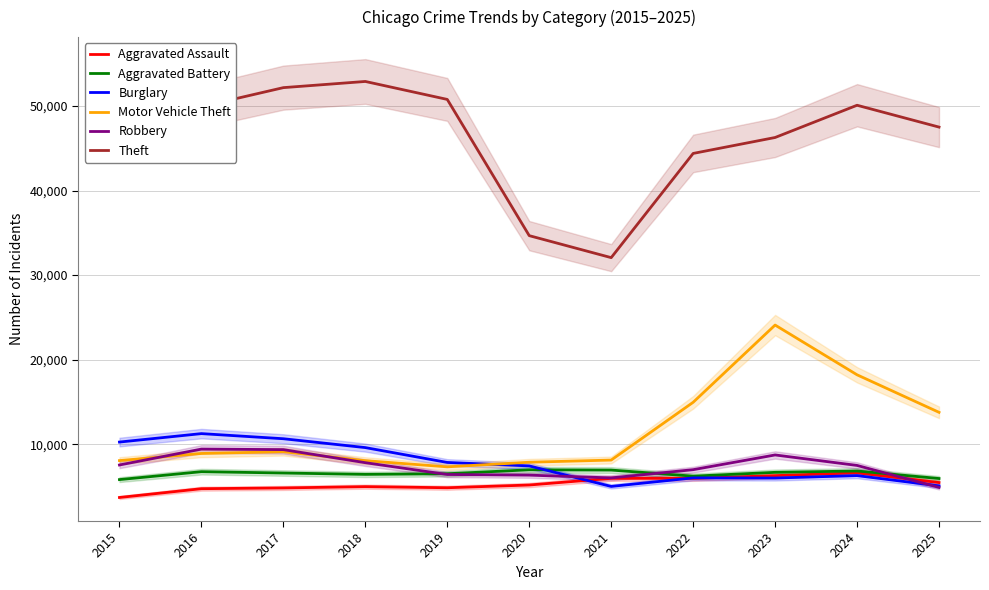

Reading right to left, extract all data points from this chart.

Aggravated Assault: 2025=5453	2024=6611	2023=6275	2022=5952	2021=5953	2020=5165	2019=4841	2018=4973	2017=4819	2016=4729	2015=3690
Aggravated Battery: 2025=5933	2024=6823	2023=6665	2022=6213	2021=6934	2020=6965	2019=6498	2018=6424	2017=6584	2016=6743	2015=5806
Burglary: 2025=5059	2024=6278	2023=5993	2022=6008	2021=4997	2020=7425	2019=7834	2018=9592	2017=10640	2016=11246	2015=10247
Motor Vehicle Theft: 2025=13764	2024=18203	2023=24090	2022=14951	2021=8117	2020=7860	2019=7315	2018=8045	2017=9104	2016=8896	2015=8054
Robbery: 2025=4881	2024=7481	2023=8721	2022=6979	2021=6007	2020=6334	2019=6409	2018=7806	2017=9352	2016=9414	2015=7534
Theft: 2025=47511	2024=50095	2023=46280	2022=44395	2021=32066	2020=34667	2019=50784	2018=52909	2017=52179	2016=49934	2015=46427